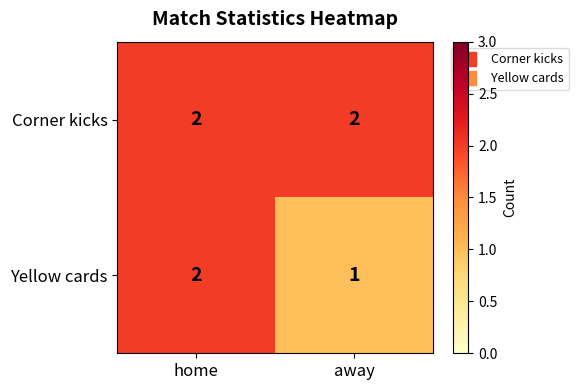

Which series has the largest total across all categories?

Corner kicks